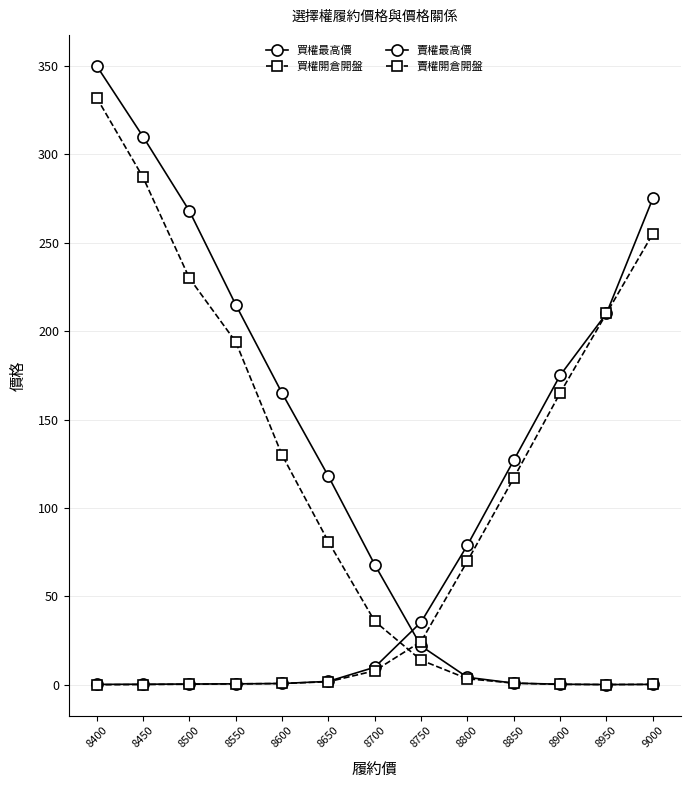

What is the average value of the 賣權最高價 series?

70.5